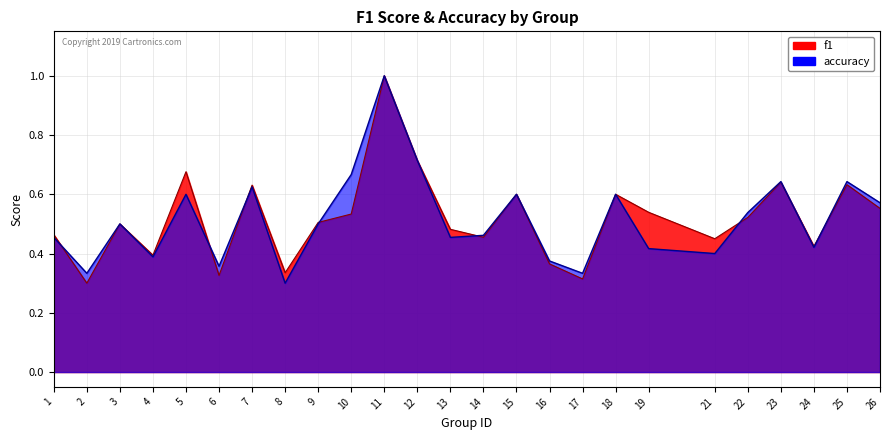

Which category has the lowest value in the accuracy series?

8